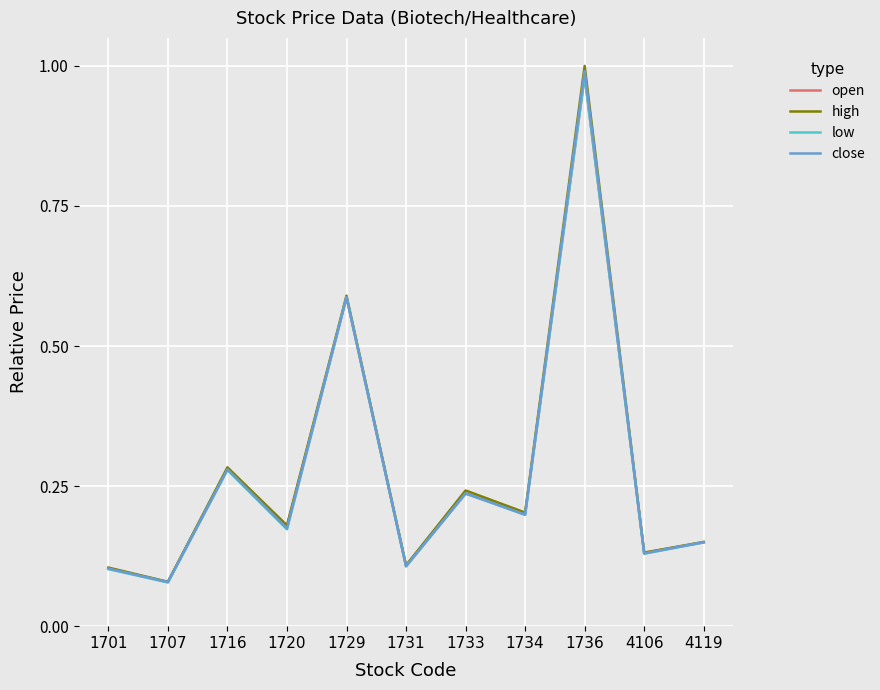

In close, how many points are higher than both neighbors (excluding endpoints)?

4